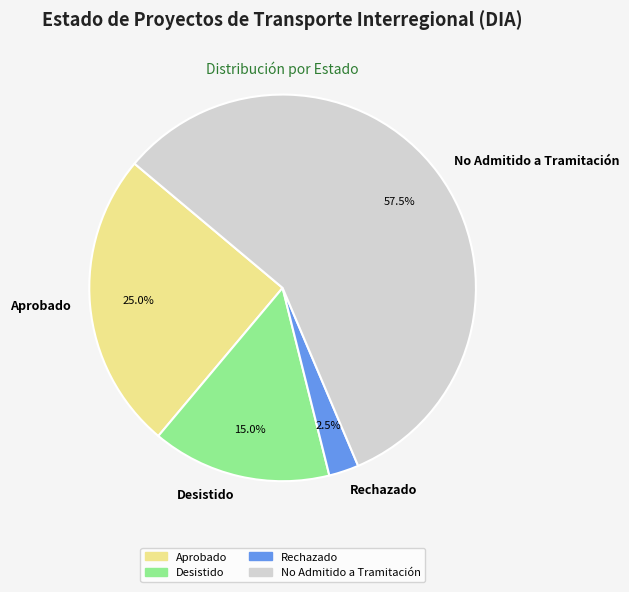

Which slice is the largest?

No Admitido a Tramitación